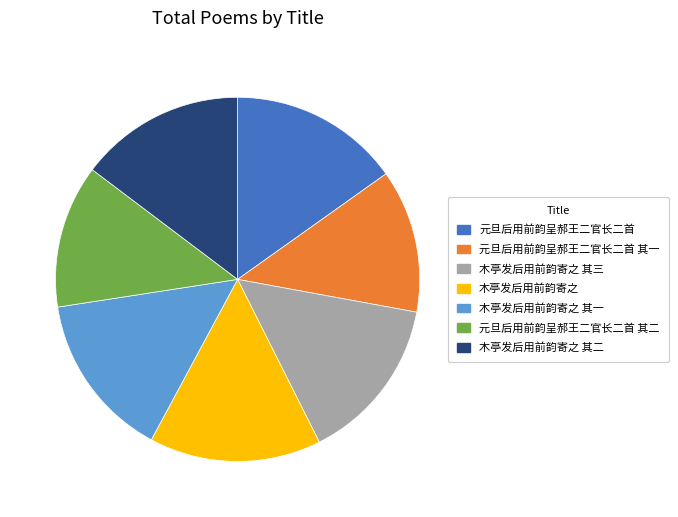

True or false: 木亭发后用前韵寄之 accounts for 3% of the total.

False